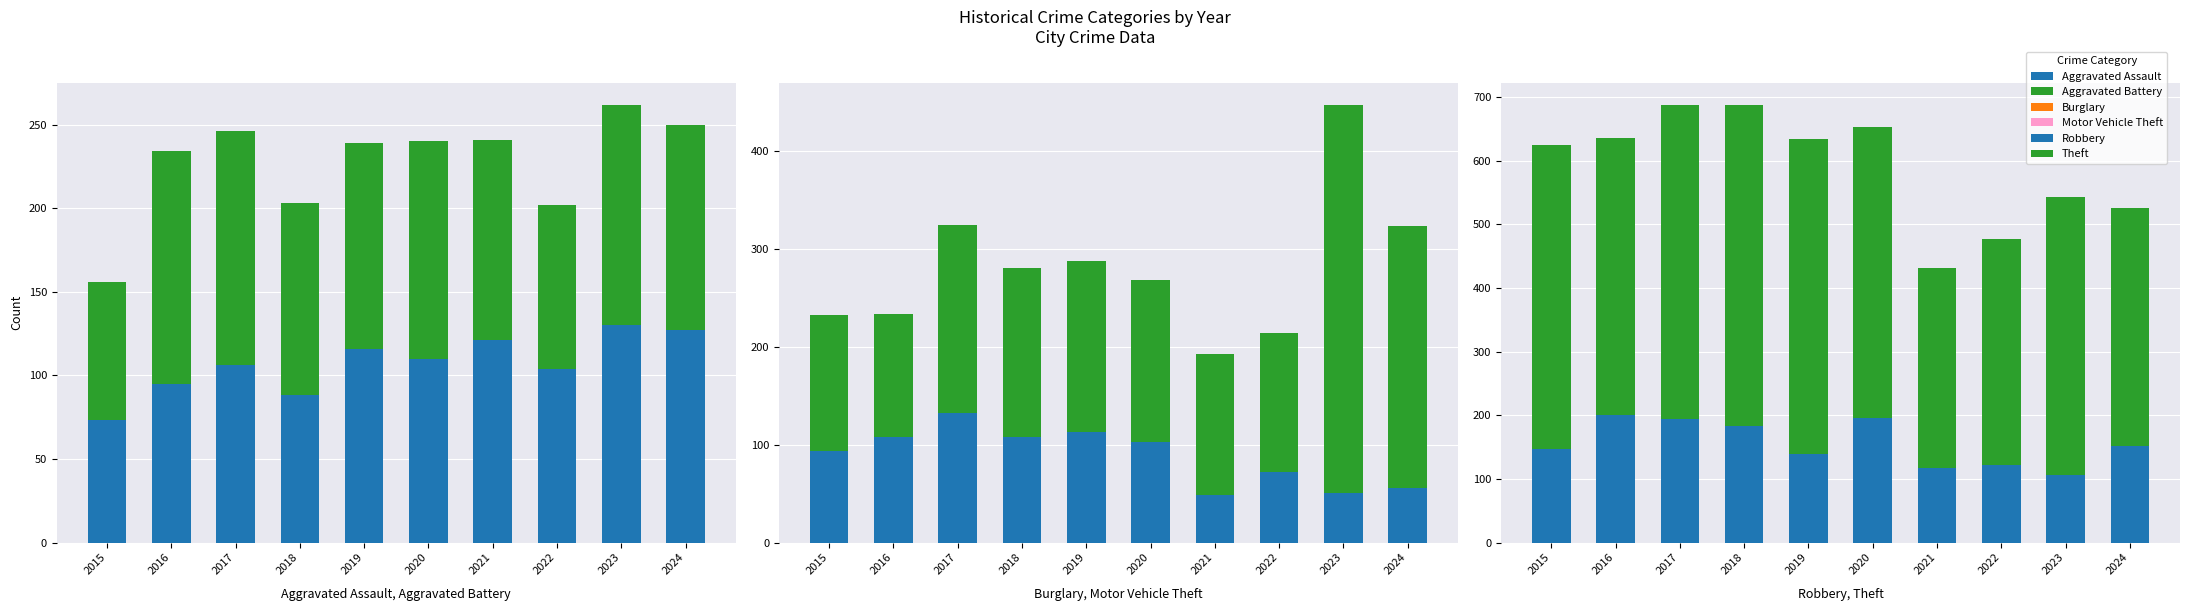

Between 2018 and 2021, which series saw the biggest shift?

Theft